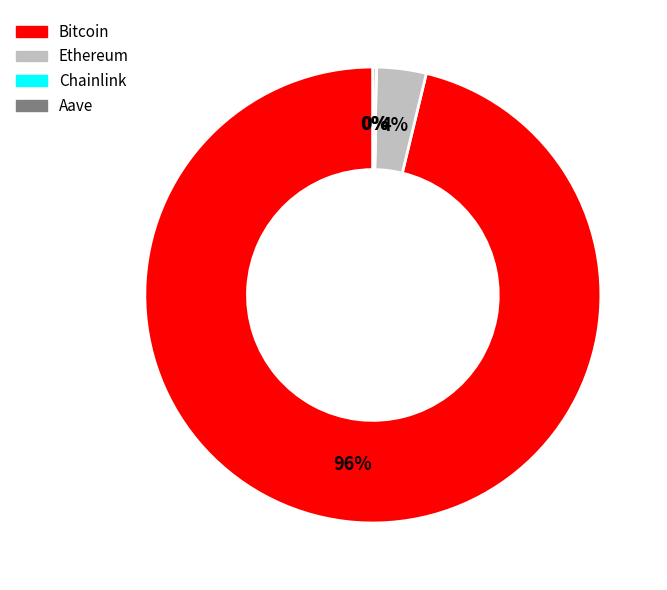

To the nearest percent, what is the difference between the largest and smallest slice percentages?

96%